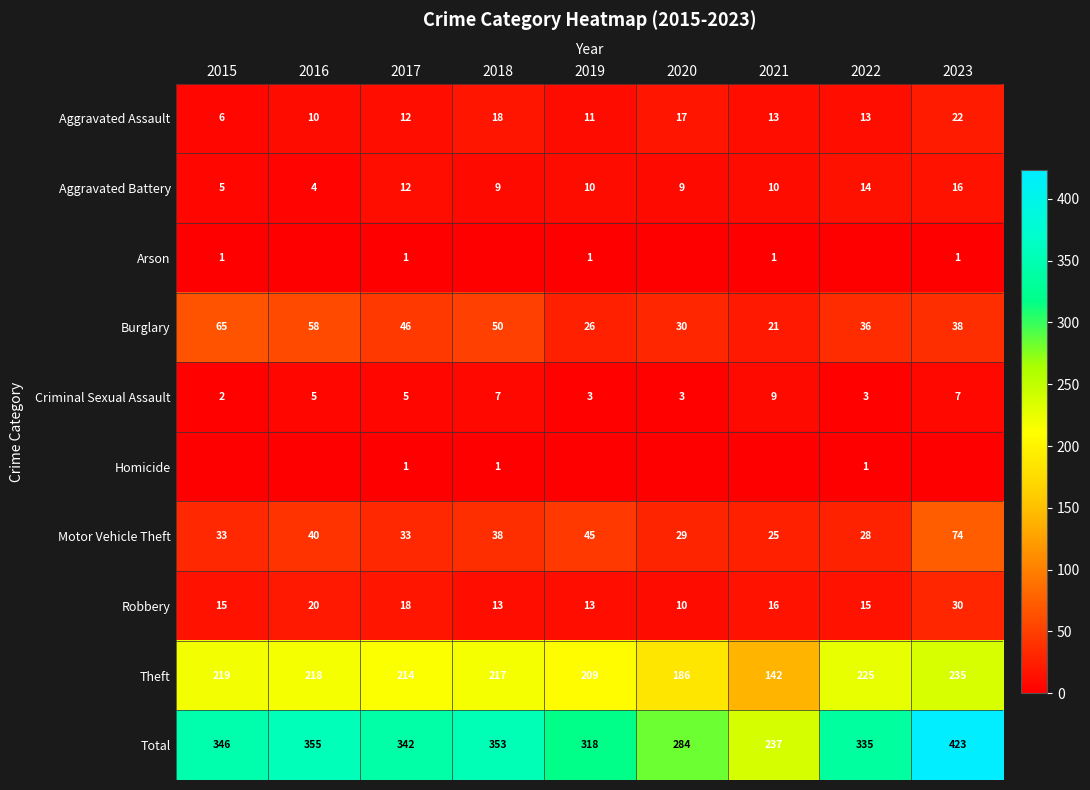

Is the value of Motor Vehicle Theft at 2020 greater than the value of Criminal Sexual Assault at 2022?

Yes